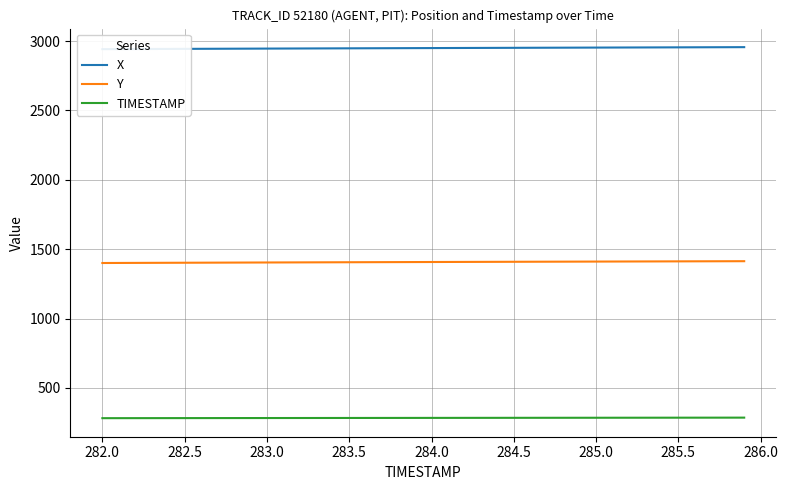

True or false: Y and TIMESTAMP cross at least once.

False